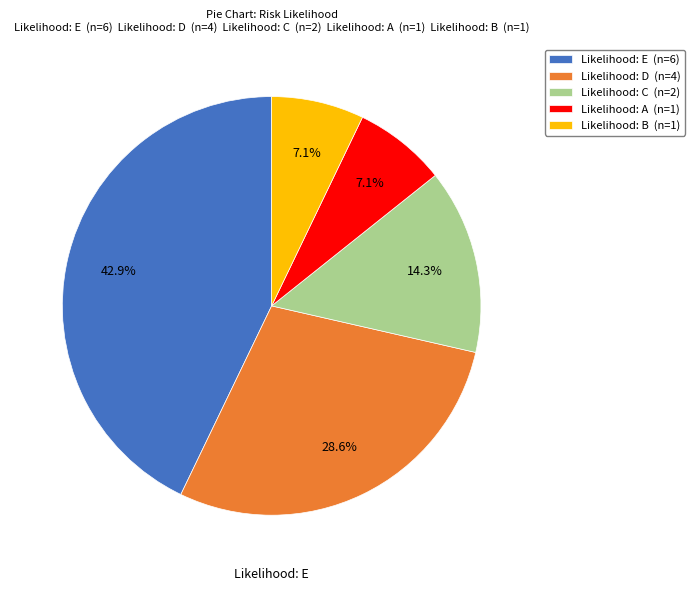

What is the largest slice in the pie chart?

Likelihood: E (n=6)